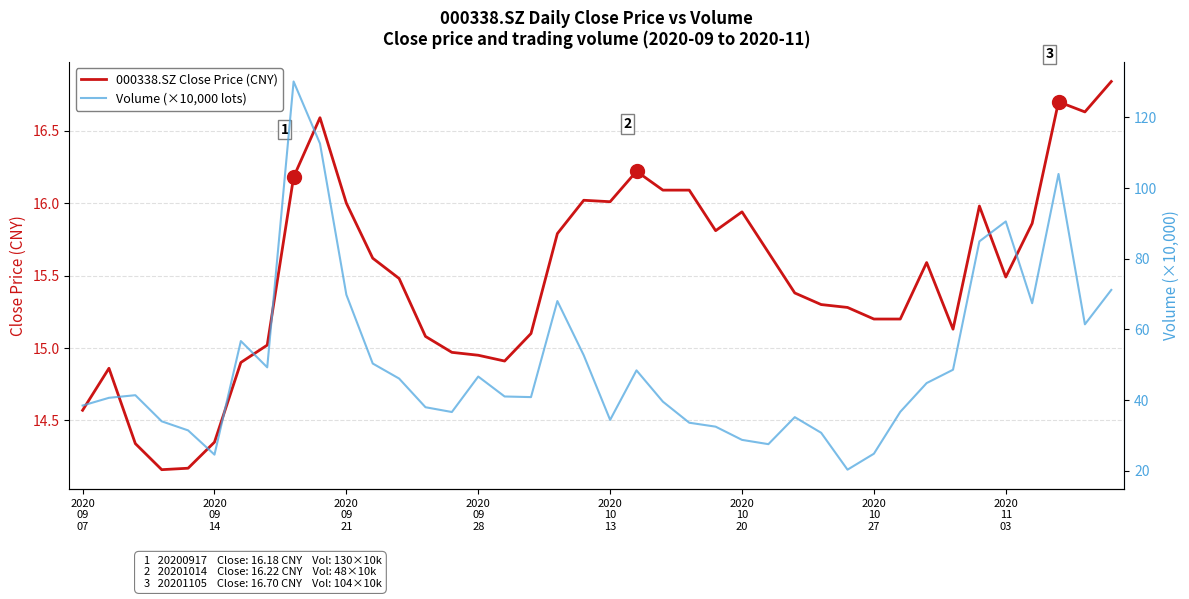

True or false: 000338.SZ Close Price (CNY) and Volume (×10,000 lots) intersect in this chart.

False